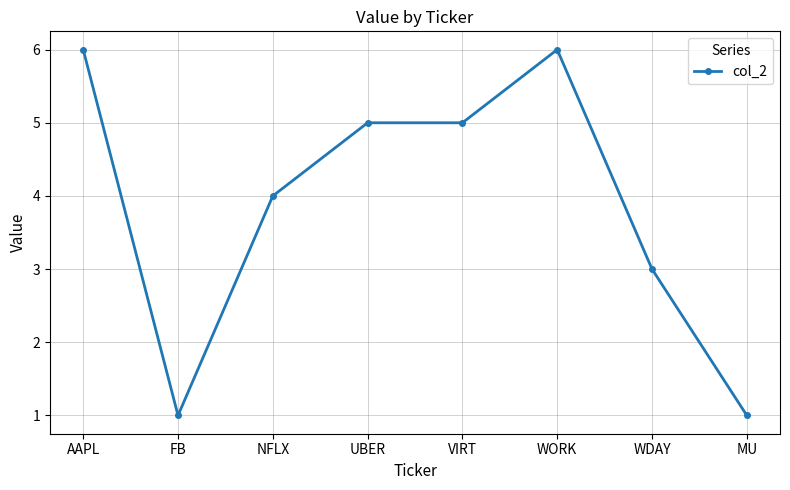

How many data points are less than 5?

4